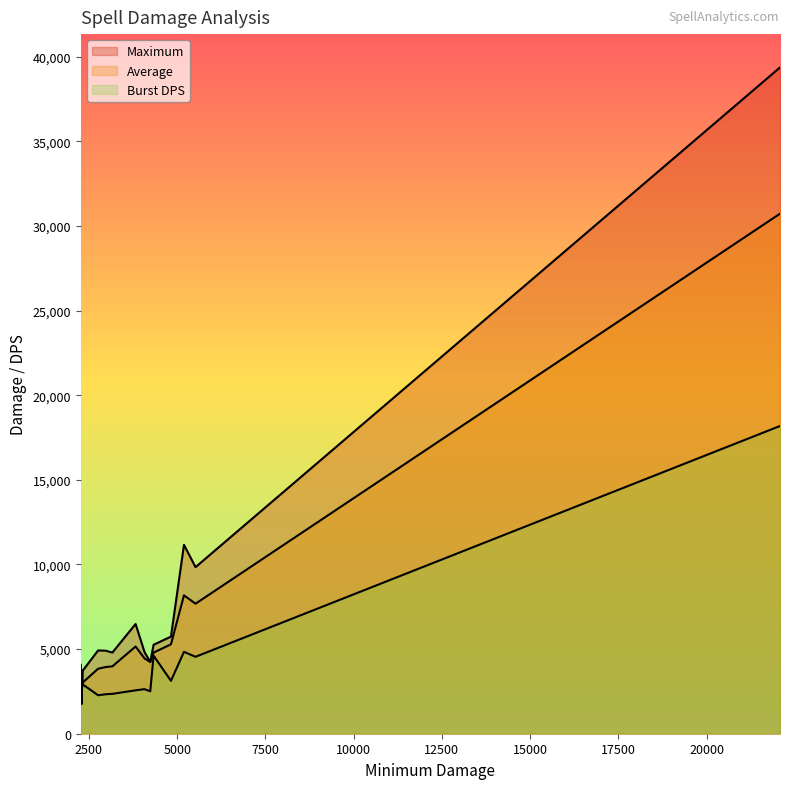

True or false: Burst DPS has a value of 3124.3 at 4824.

True